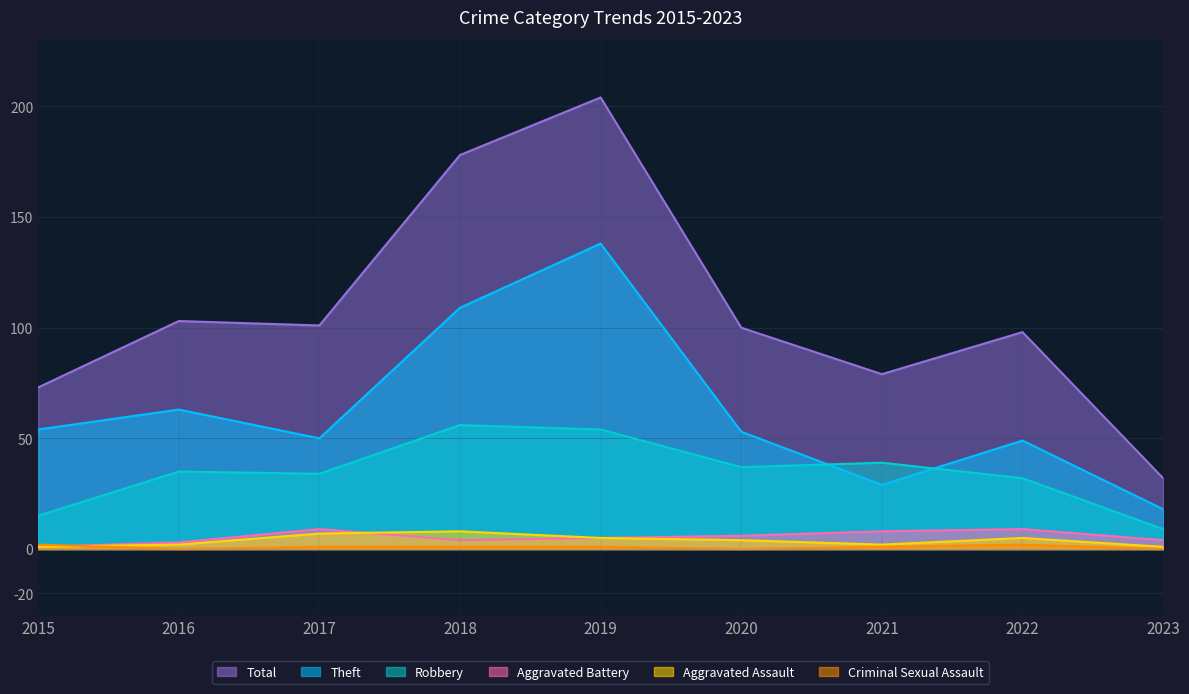

What is the maximum value for Criminal Sexual Assault?

2